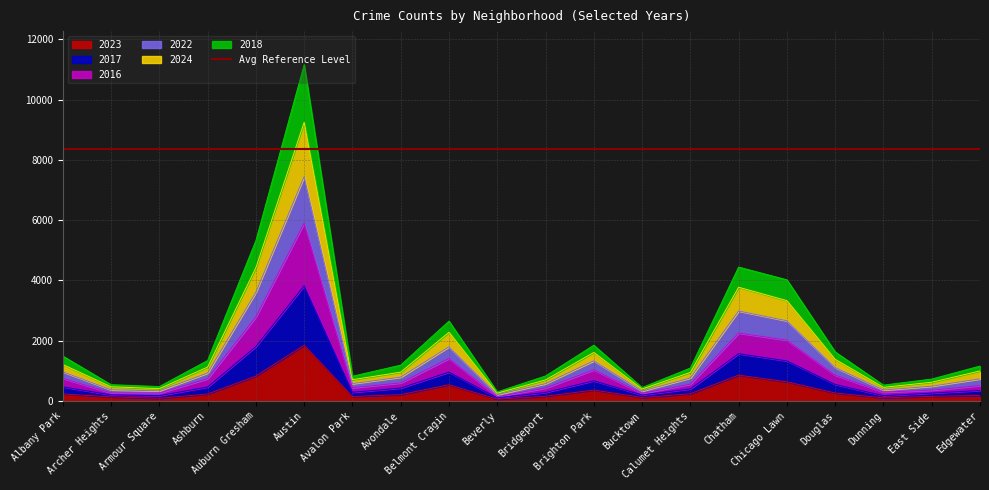

At which category is the sum across all series the highest?

Austin